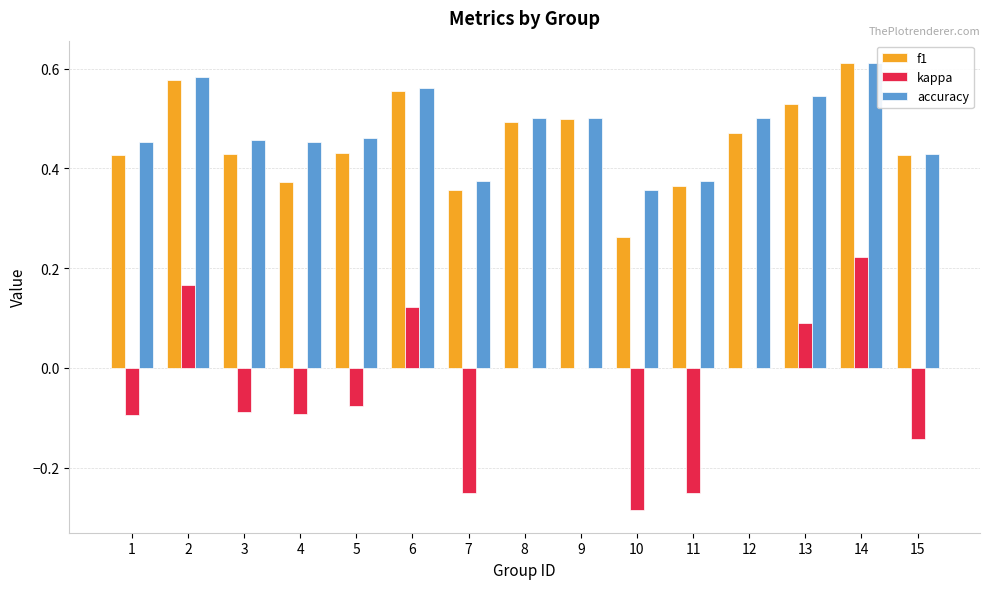

Between 4 and 11, which series saw the biggest shift?

kappa